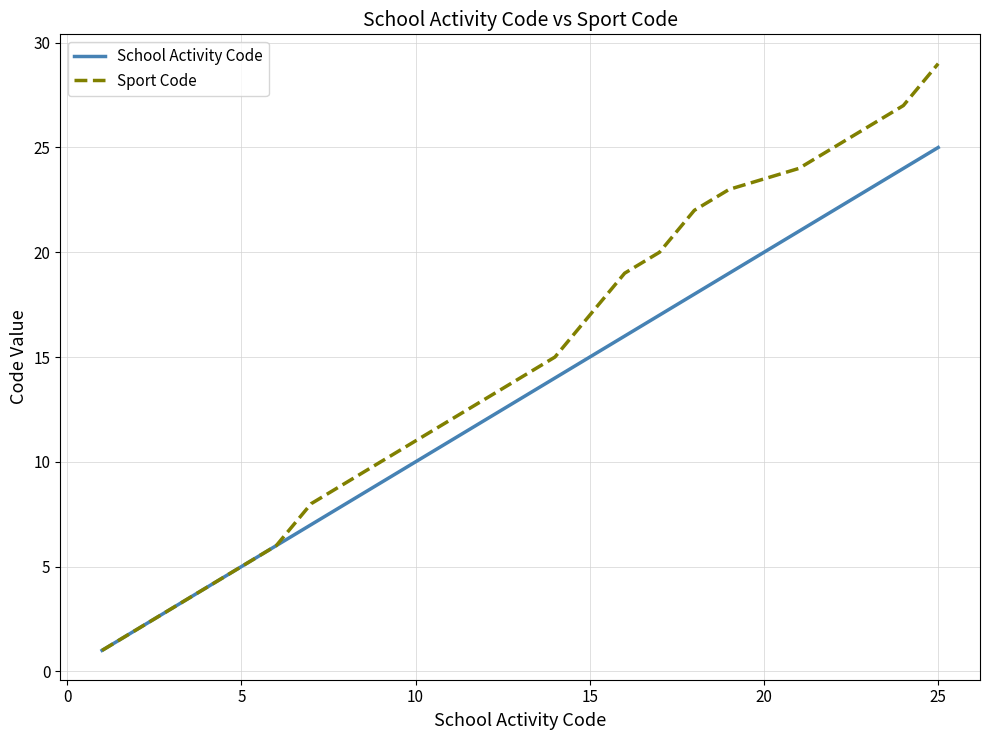

Which series has the widest spread of values?

Sport Code